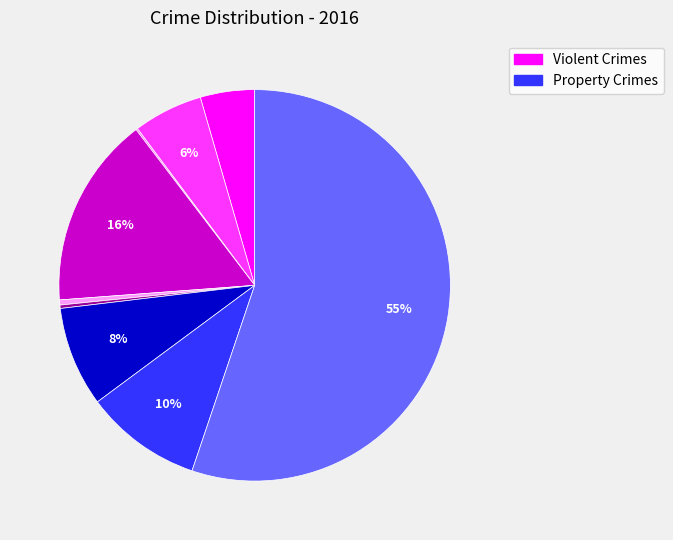

Does any single category account for the majority?

Yes